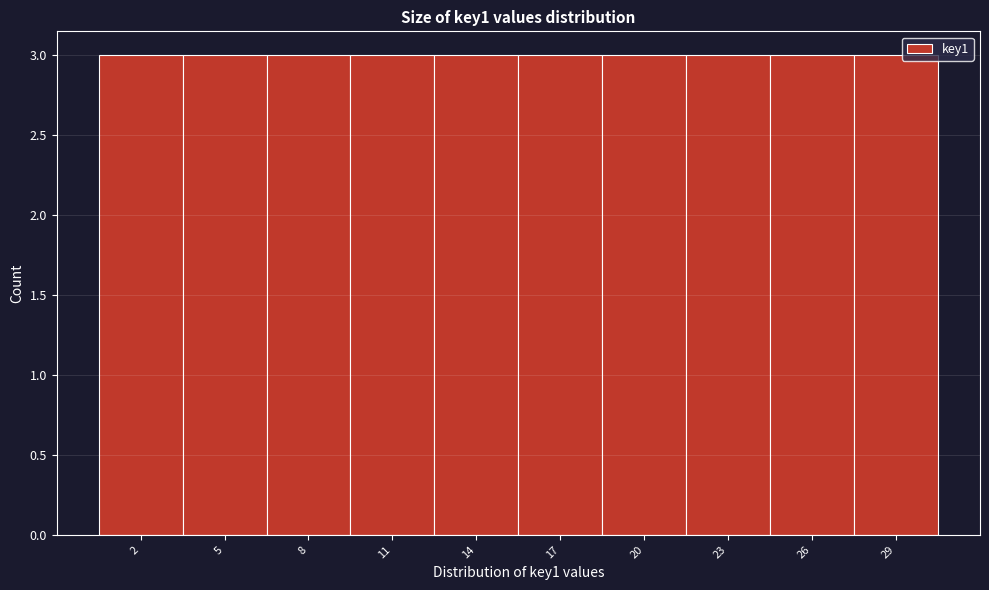

Reading left to right, list every bar in this chart as the range it spans on the x-axis followed by its height. The values are not printed on the chart, so give them approximately, as read against the axis.

0.5 to 3.5: 3
3.5 to 6.5: 3
6.5 to 9.5: 3
9.5 to 12.5: 3
12.5 to 15.5: 3
15.5 to 18.5: 3
18.5 to 21.5: 3
21.5 to 24.5: 3
24.5 to 27.5: 3
27.5 to 30.5: 3